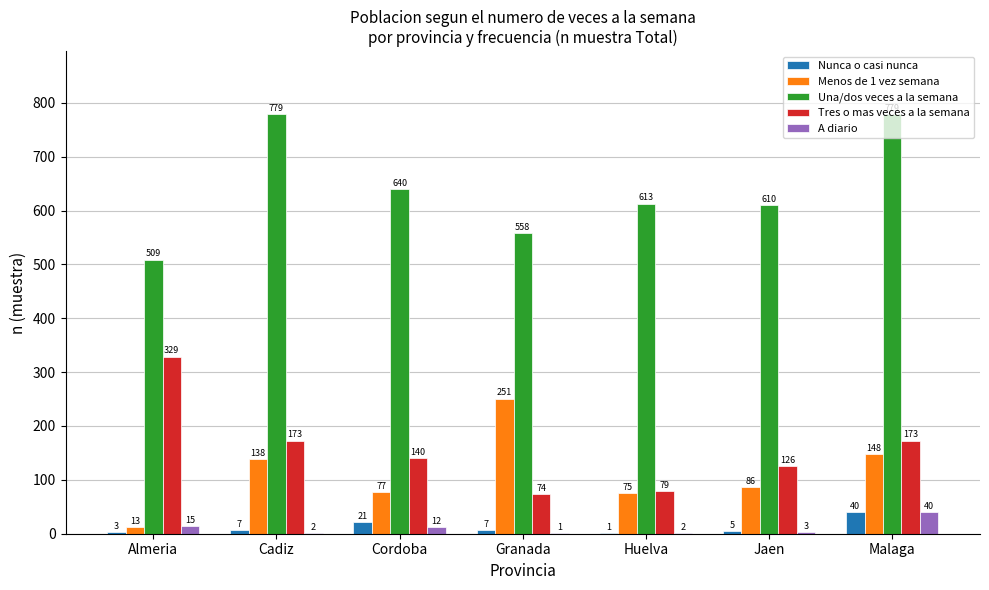

What is the highest value of the Nunca o casi nunca series?

40